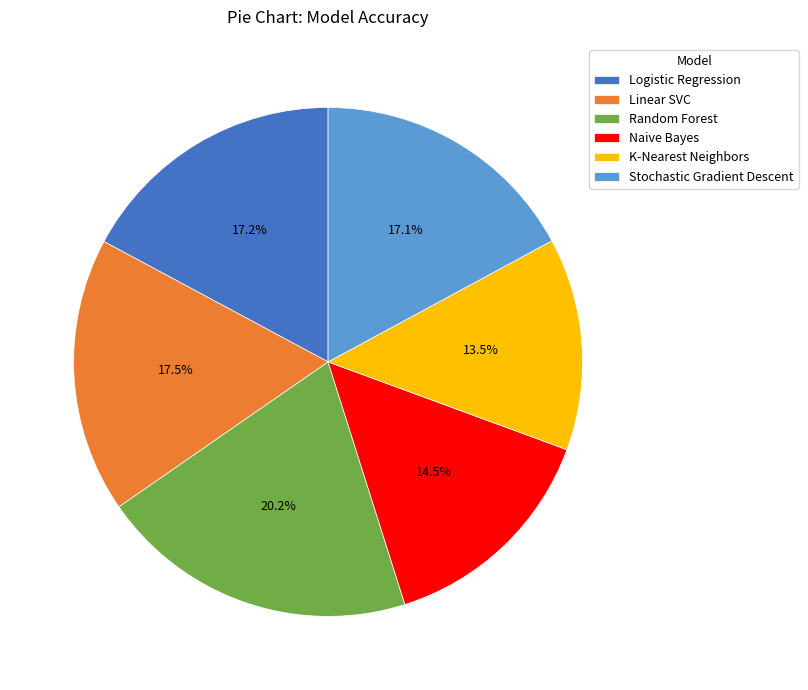

Count the number of slices in the pie.

6